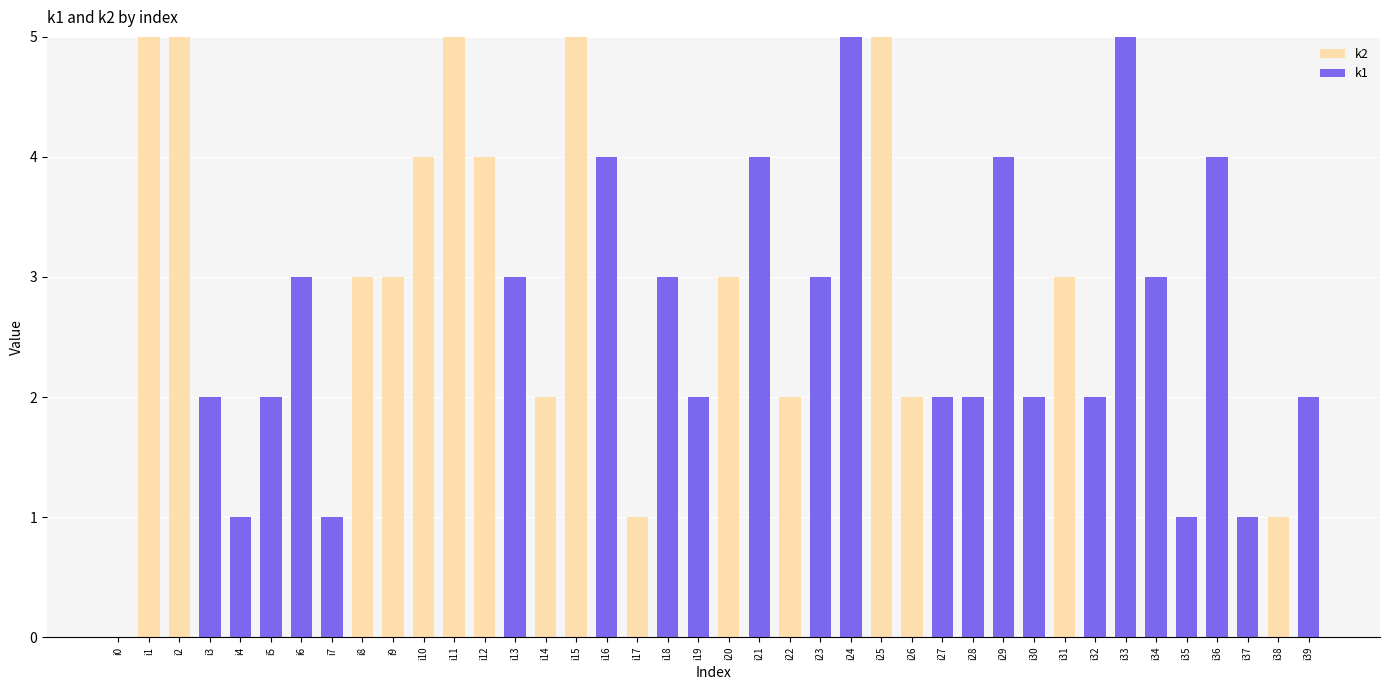

What is the total value across all series at i20?

3